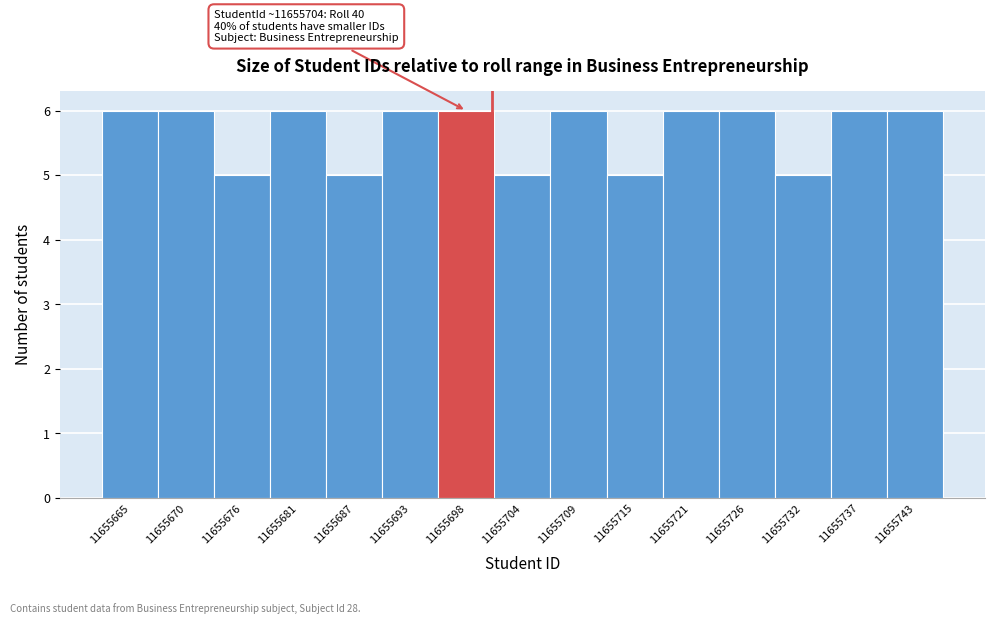

Reading left to right, list all the values displayed in this chart.

11655665=6	11655670=6	11655676=5	11655681=6	11655687=5	11655693=6	11655698=6	11655704=5	11655709=6	11655715=5	11655721=6	11655726=6	11655732=5	11655737=6	11655743=6